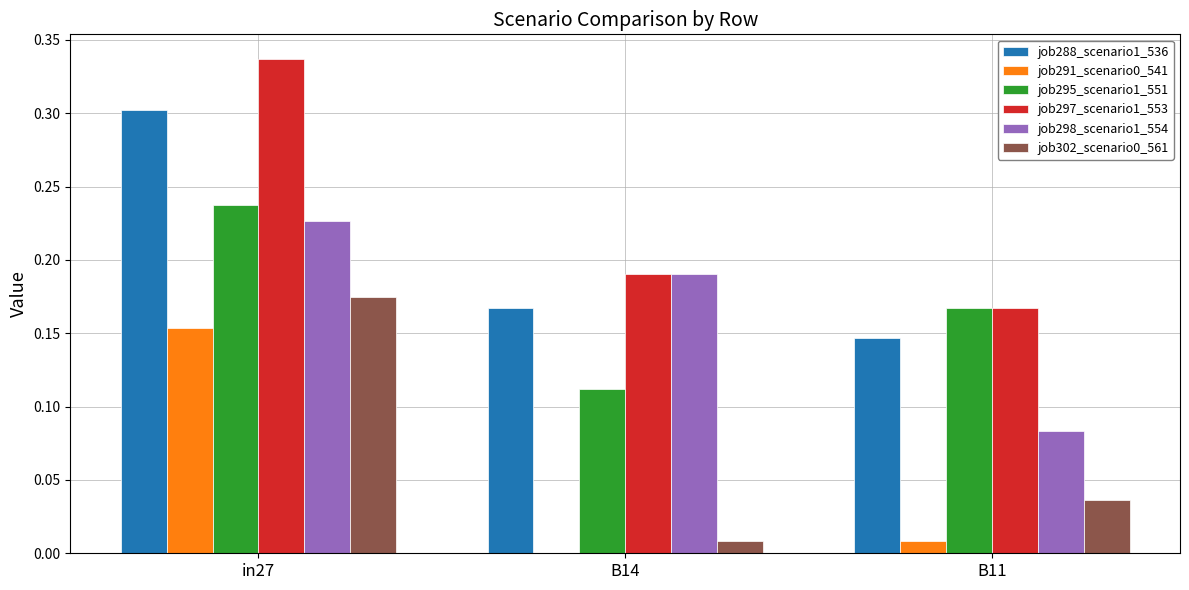

Is the value of job298_scenario1_554 at in27 greater than the value of job297_scenario1_553 at B14?

Yes